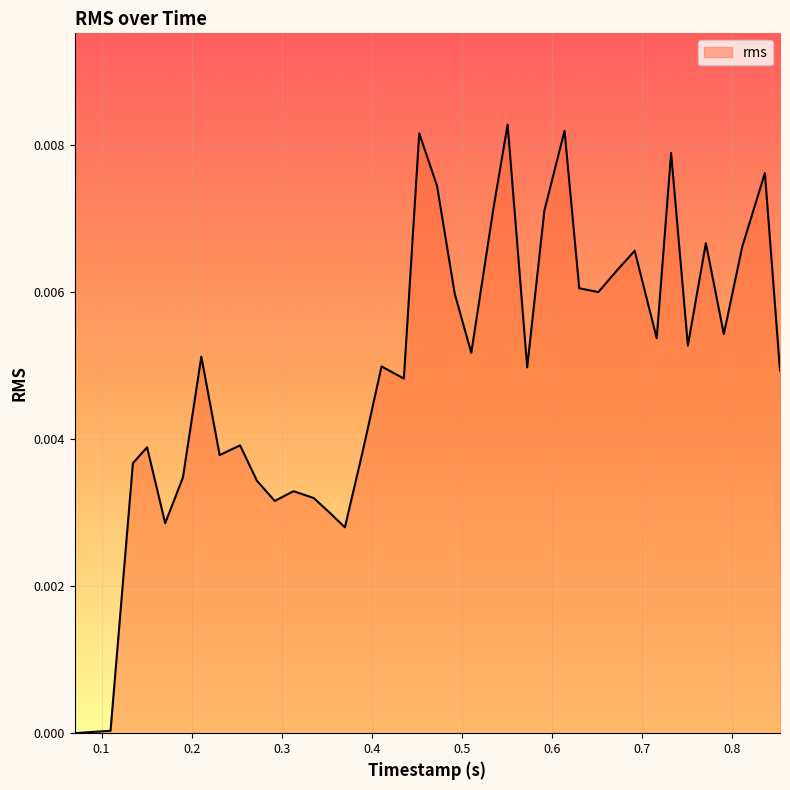

List the labels in order of value, largest first.

0.550578698, 0.613704427, 0.452523073, 0.731940625, 0.835984844, 0.472265052, 0.535088125, 0.591351198, 0.770515937, 0.810845364, 0.691536979, 0.671884114, 0.630014948, 0.651208125, 0.491918542, 0.790423489, 0.715969844, 0.750542552, 0.510252396, 0.210739583, 0.410689687, 0.572273281, 0.852751823, 0.435451719, 0.25370724, 0.150533542, 0.39011651, 0.231069479, 0.13484599, 0.190328594, 0.27252276, 0.312928229, 0.335370521, 0.292212865, 0.353039583, 0.170642344, 0.370028698, 0.110009375, 0.090083802, 0.070208229